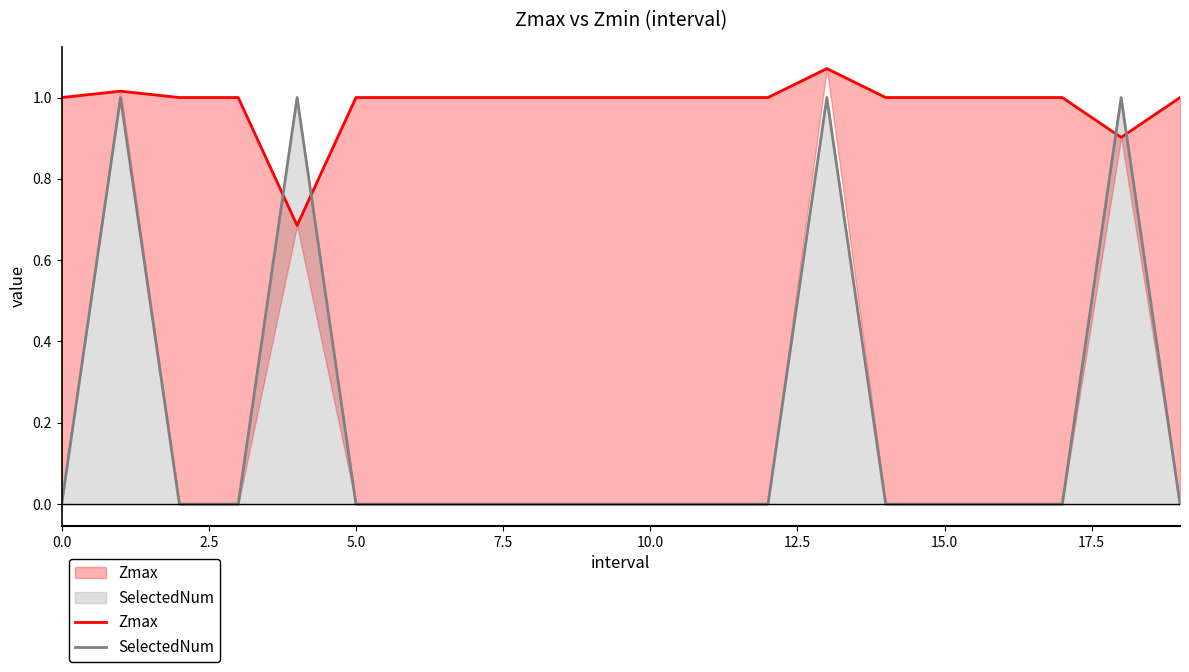

What is the difference between the maximum and minimum values in the Zmax series?

0.4